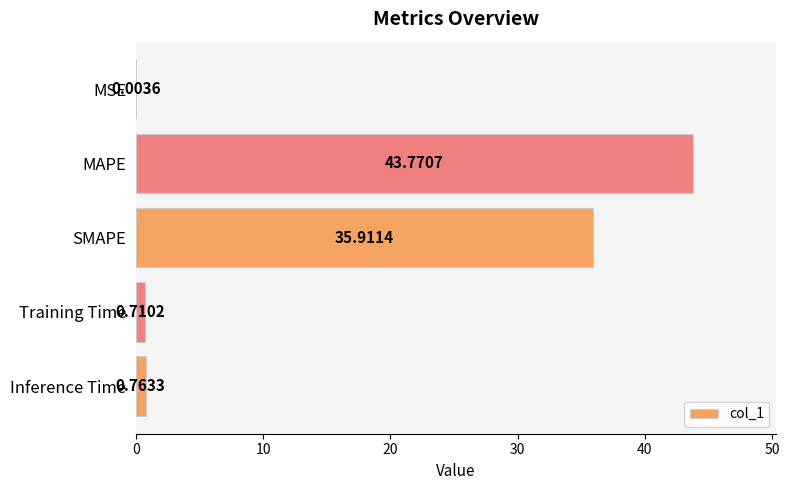

What is the ratio of the value at MAPE to the value at SMAPE?

1.2